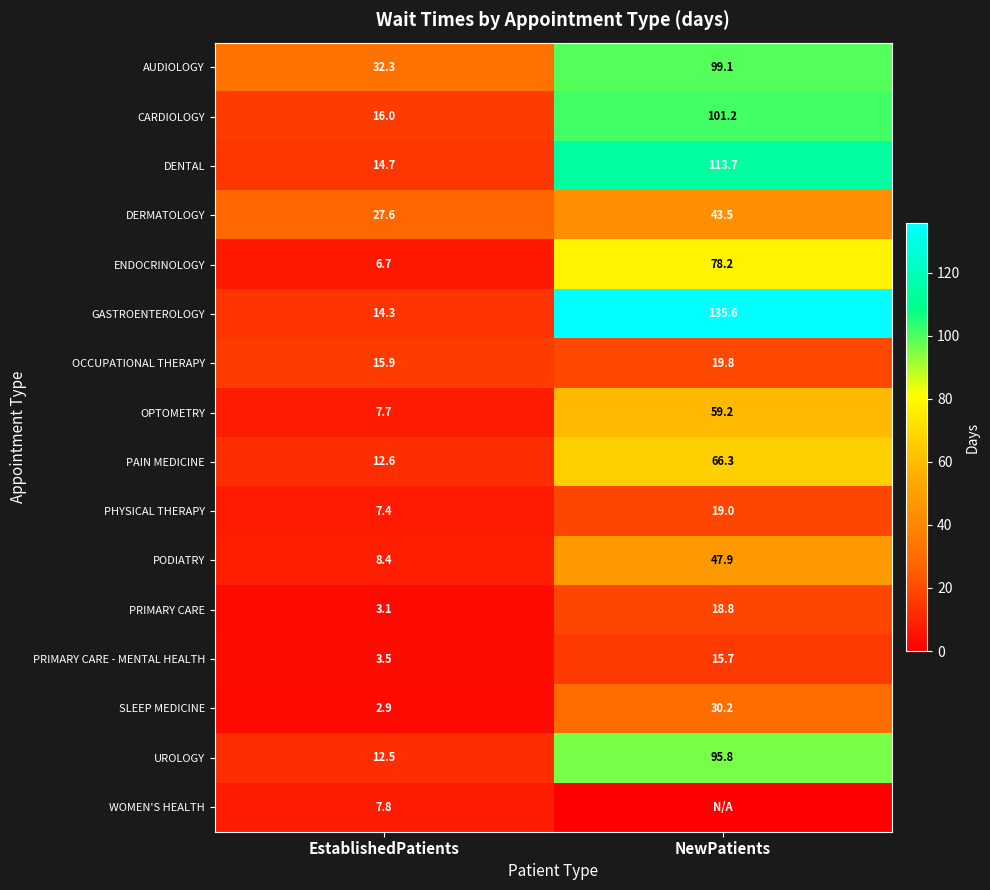

Is the value of UROLOGY at NewPatients greater than the value of GASTROENTEROLOGY at EstablishedPatients?

Yes